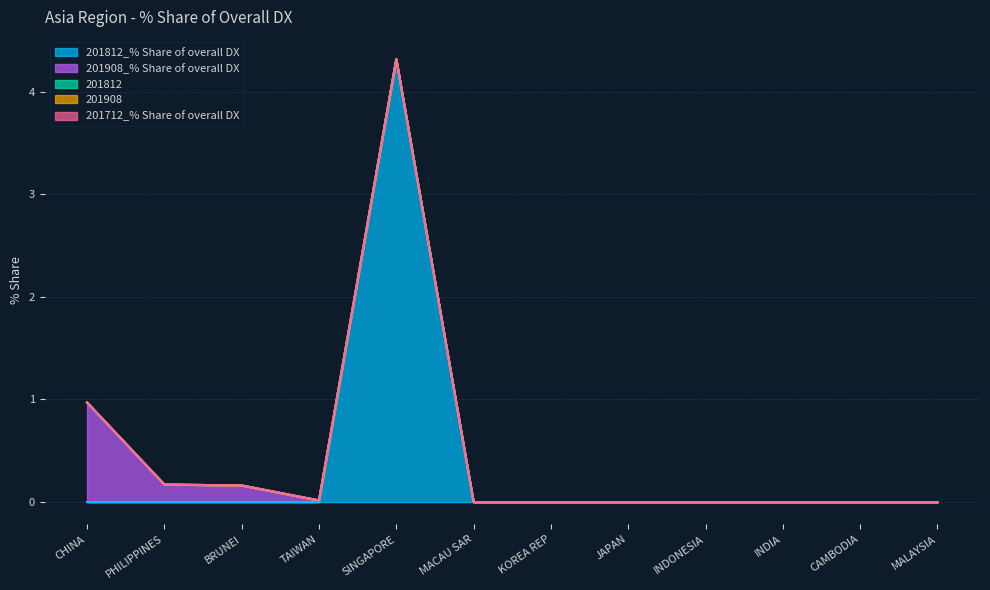

True or false: 201712_% Share of overall DX and 201908_% Share of overall DX cross at least once.

False